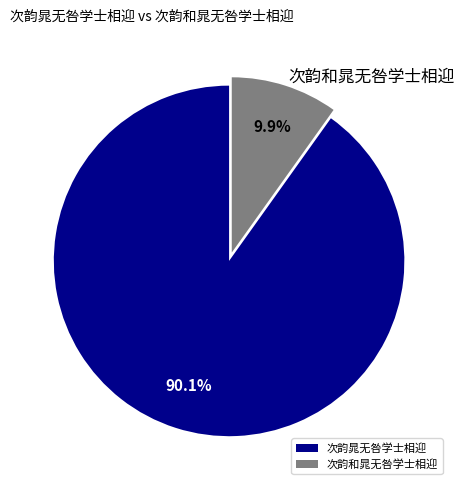

Which has a higher value, 次韵和晁无咎学士相迎 or 次韵晁无咎学士相迎?

次韵晁无咎学士相迎